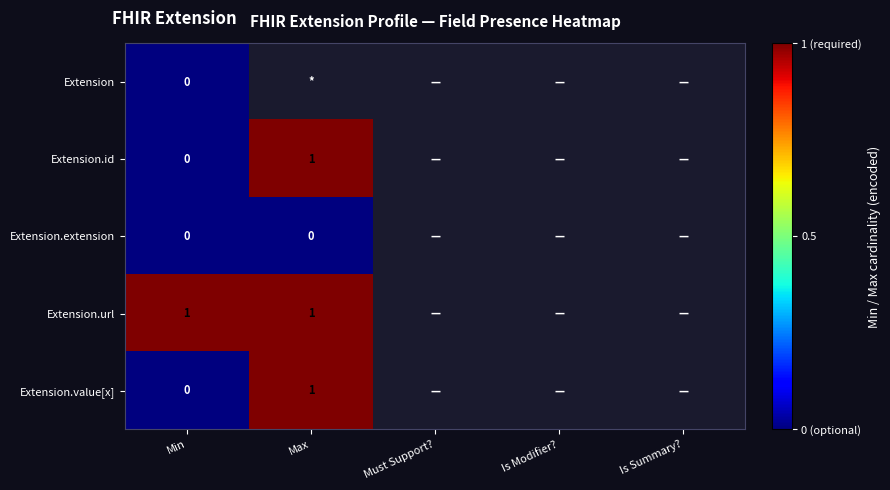

What is the greatest value displayed?

1.0